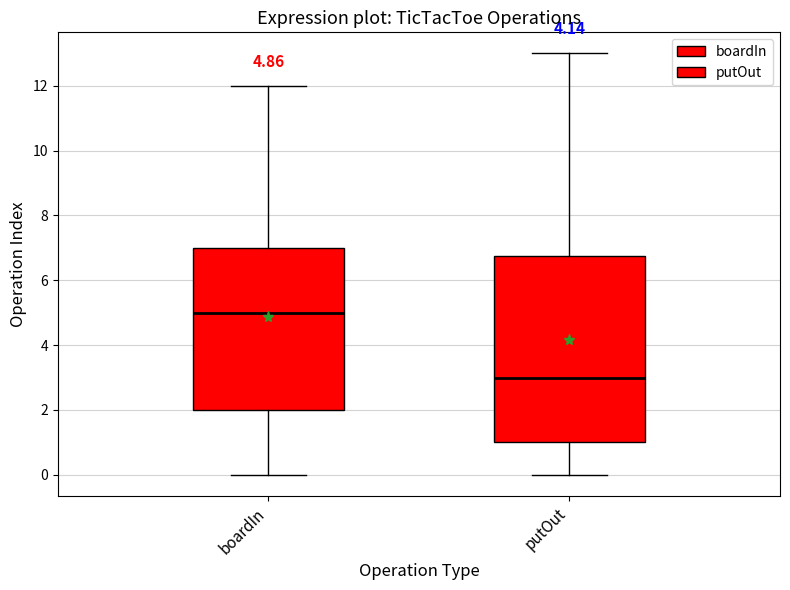

Which box is the tallest, from its lower edge to its upper edge?

putOut